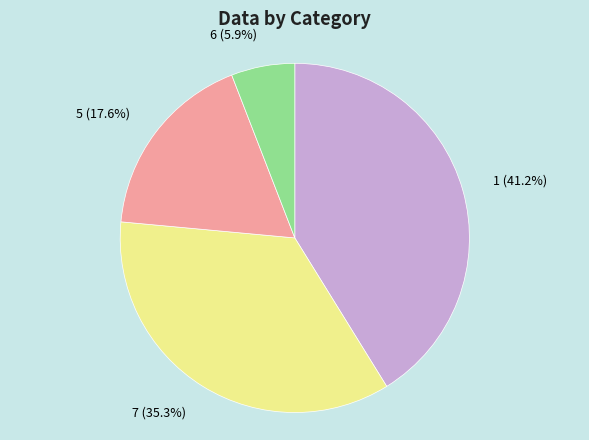

Is it true that 7 is 35% of the pie?

True